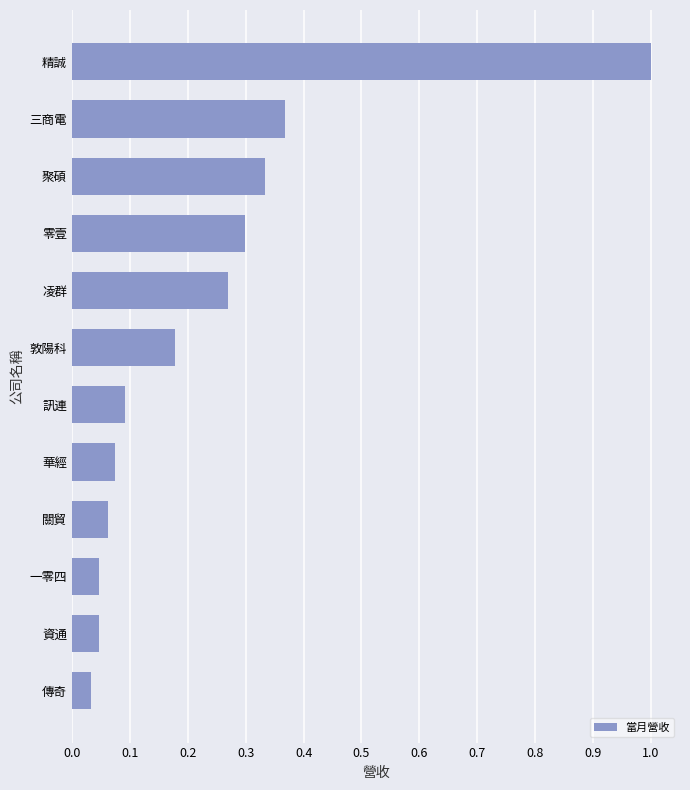

What is the maximum value shown in the chart?

1.0